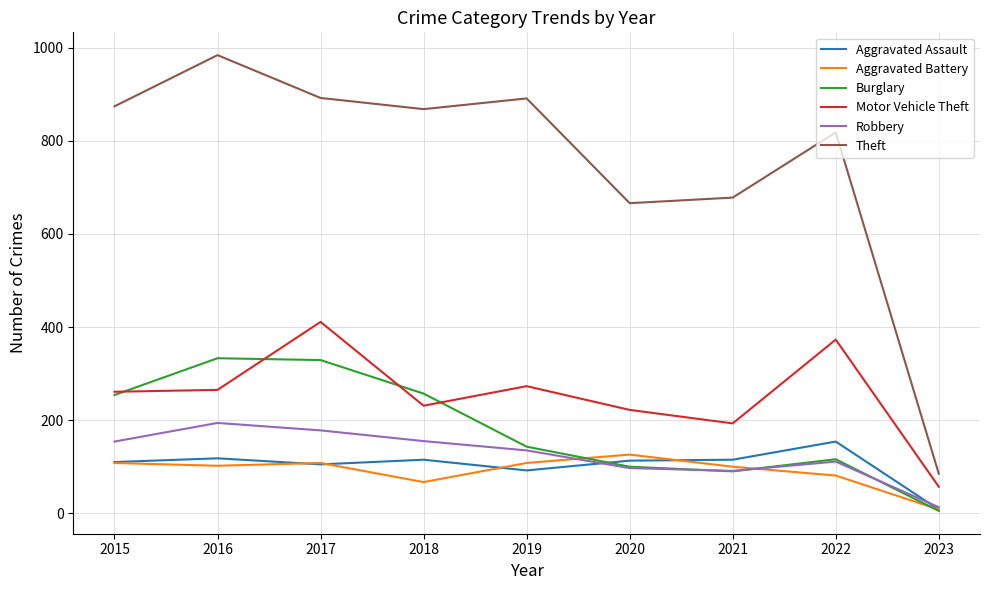

True or false: Motor Vehicle Theft has a value of 346 at 2021.

False